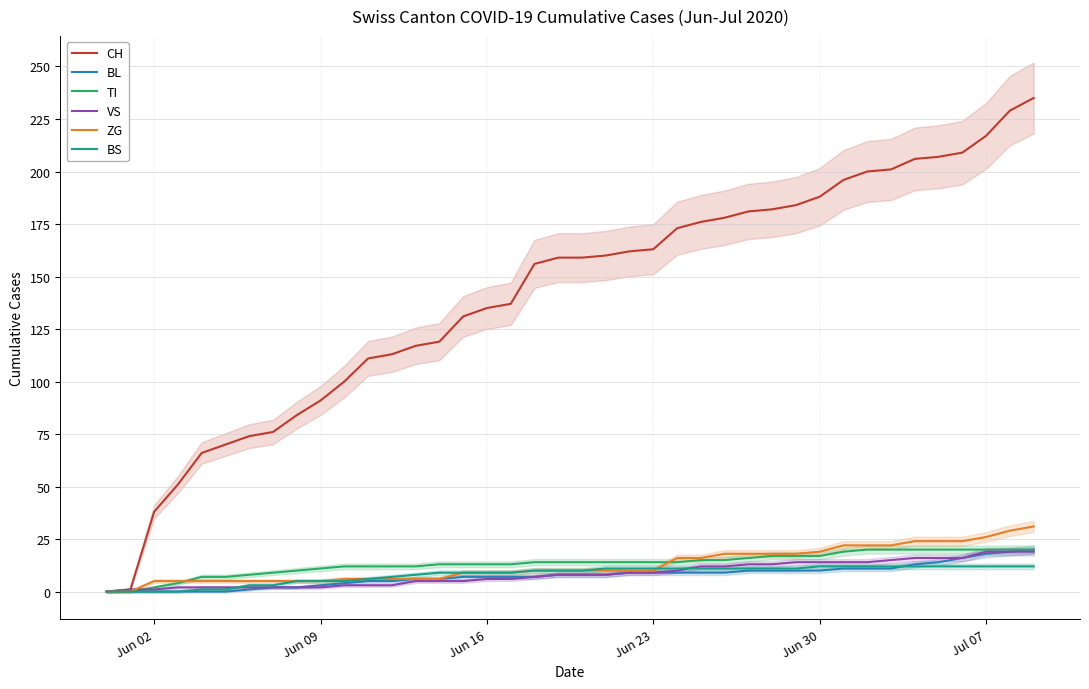

The value of ZG at Jul 07 is 26. True or false?

True